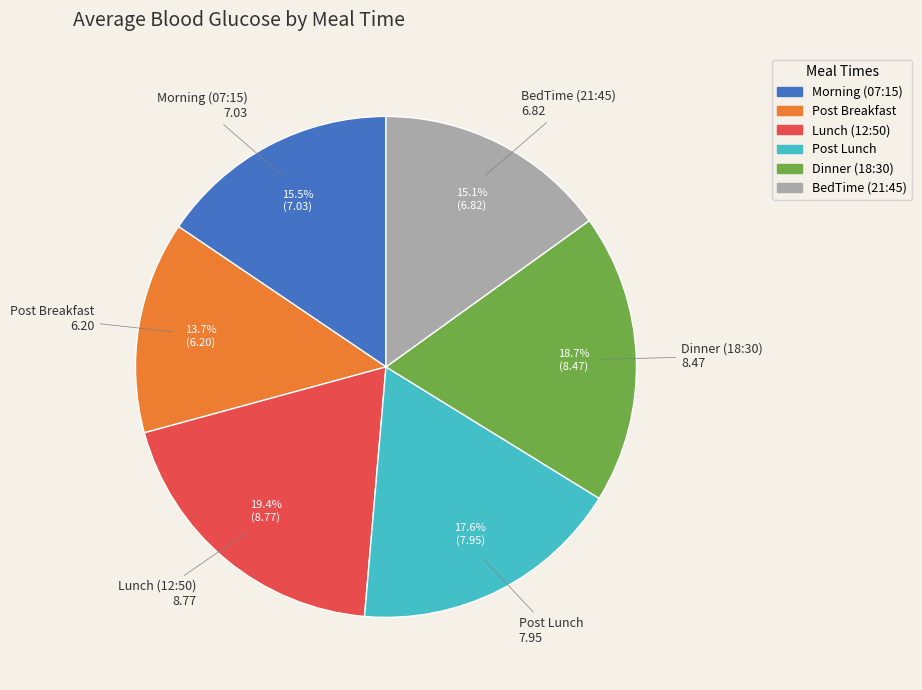

To the nearest percent, what is the difference between the largest and smallest slice percentages?

6%